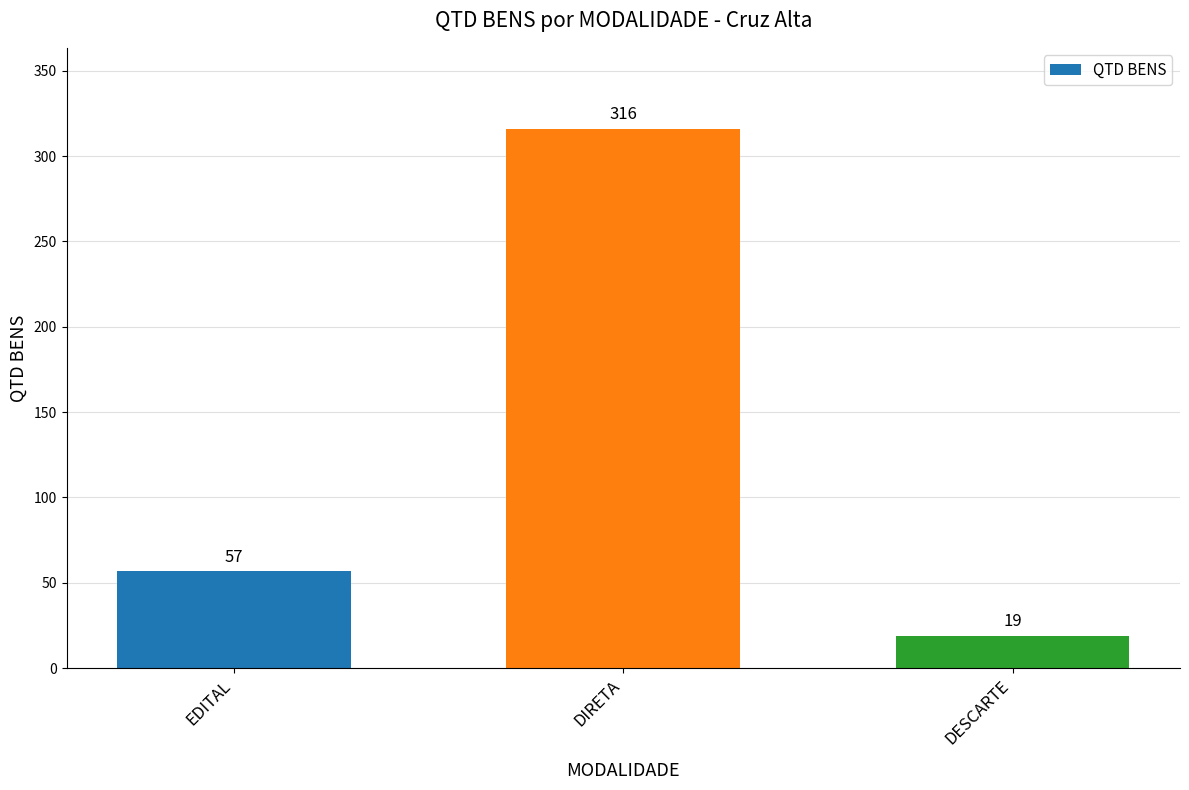

Reading left to right, list all the values displayed in this chart.

57	316	19